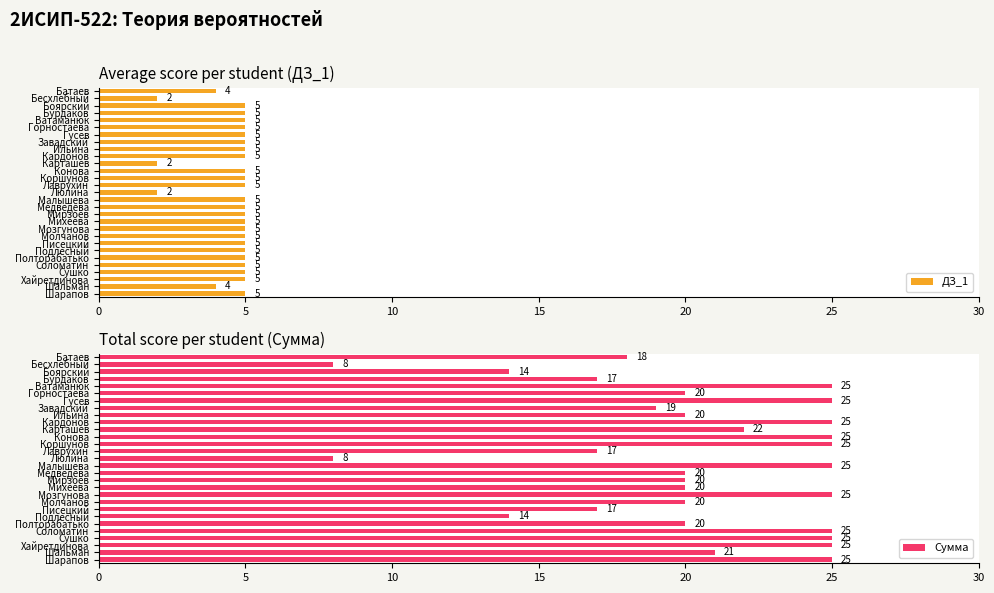

What is the sum of the ДЗ_1 values at Горностаева and Карташев?

7